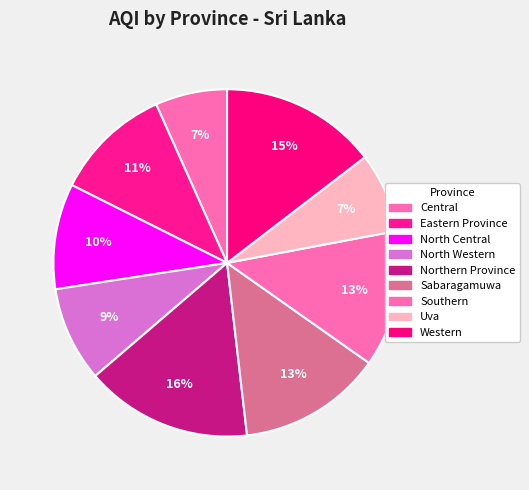

The Uva slice represents 1% of the pie. True or false?

False